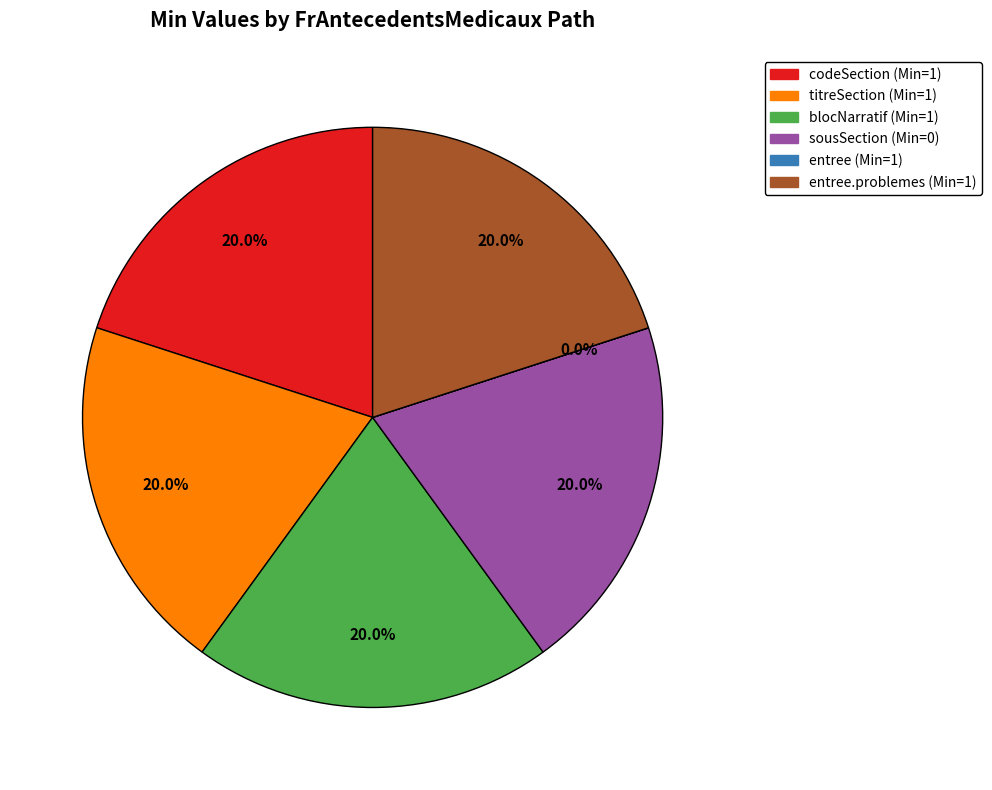

Does any single category account for the majority?

No